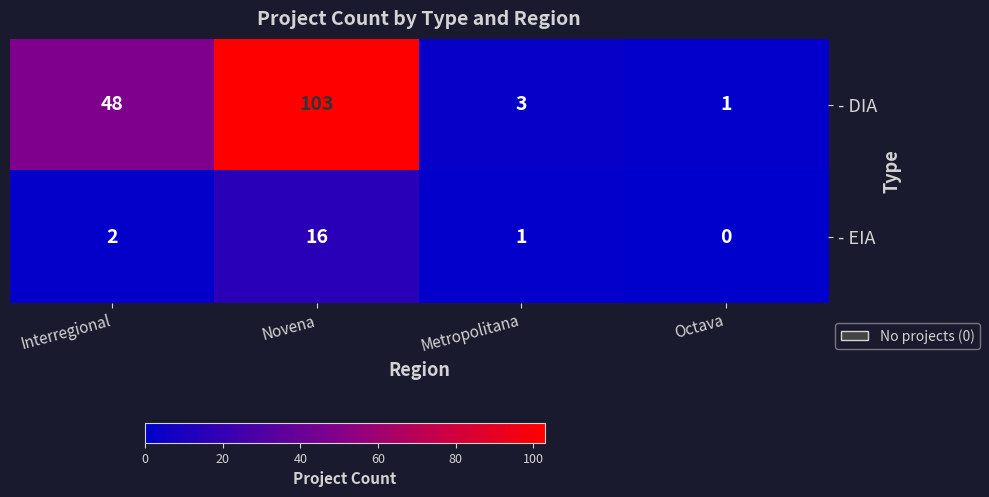

Between Novena and Metropolitana, which series saw the biggest shift?

- DIA